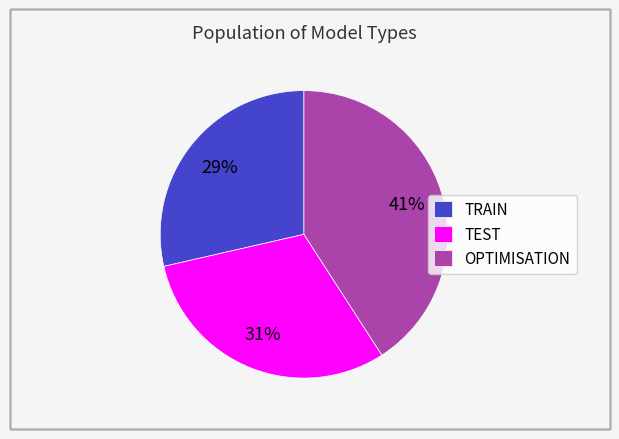

Combined, do TEST and TRAIN account for over 50%?

Yes